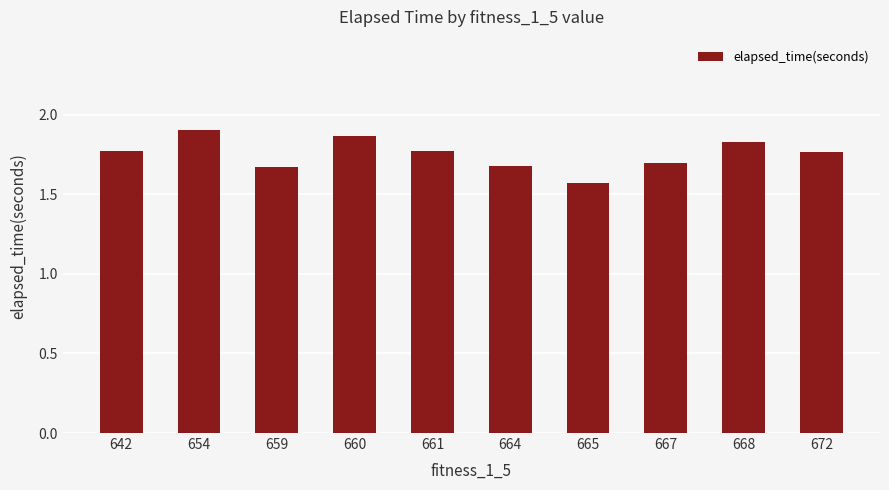

What is the change in value from 642 to 664?

-0.1